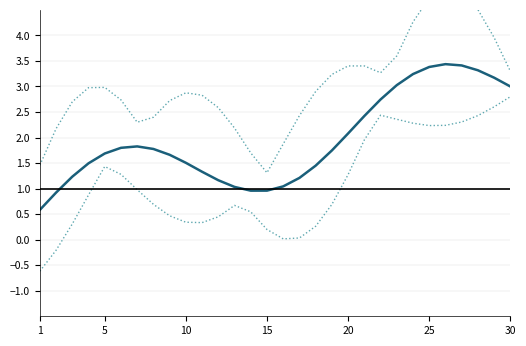

At 1, list the series in order from largest to smallest.

Upper Band, Reference, Student Count, Lower Band